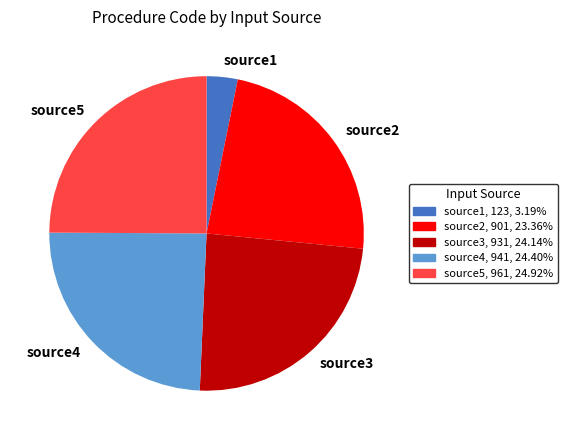

How many segments does this pie chart have?

5